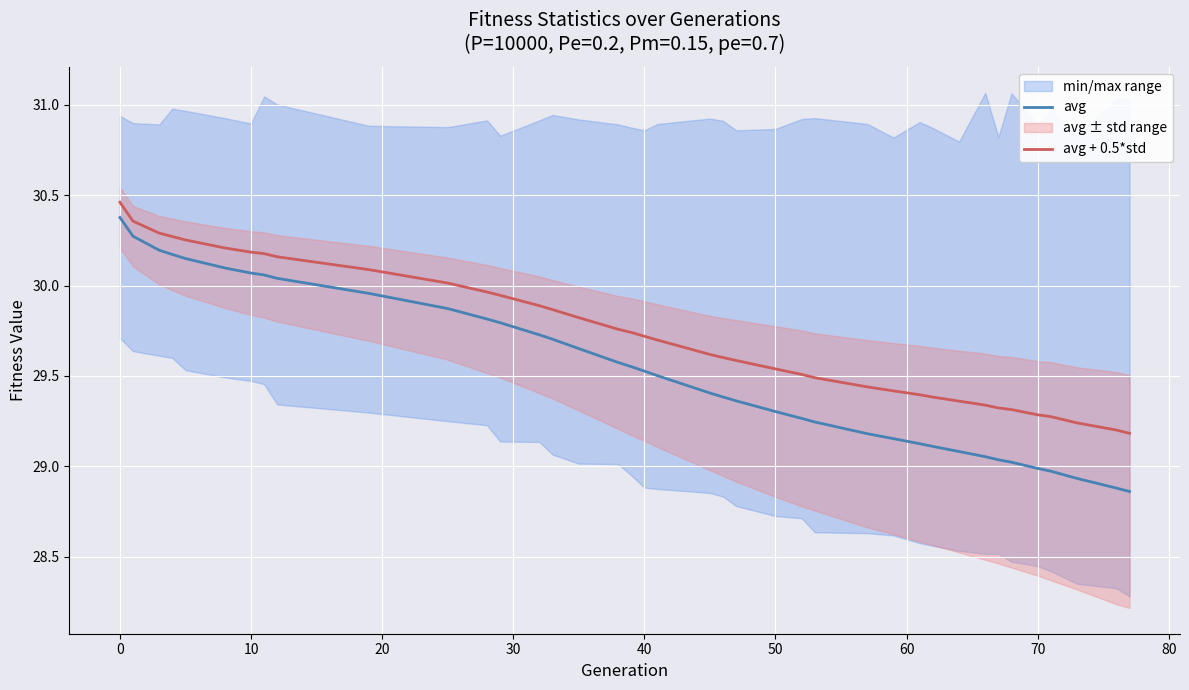

True or false: avg + 0.5*std and avg cross at least once.

False